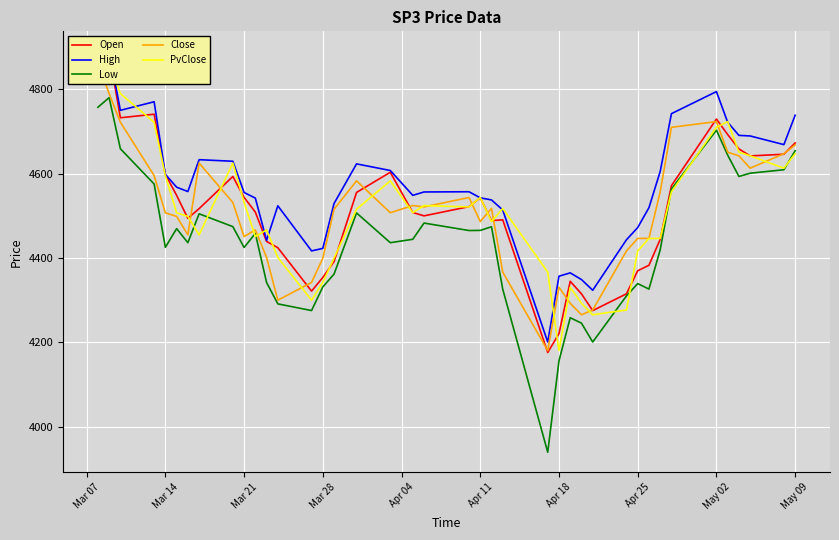

The Low series shows 1553.0 at Apr 25. True or false?

False